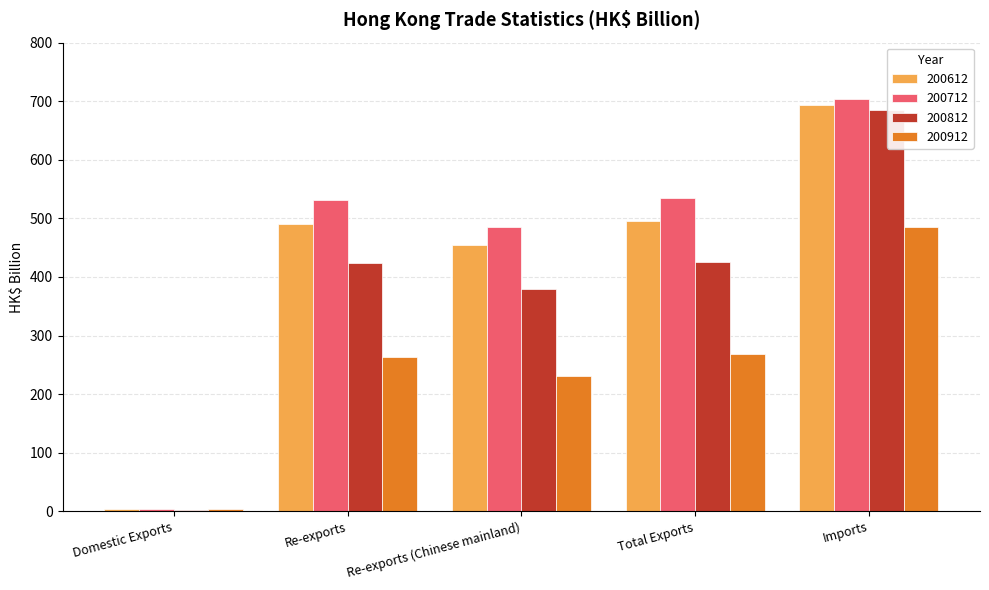

What is the approximate value of 200912 at Total Exports?

267.8